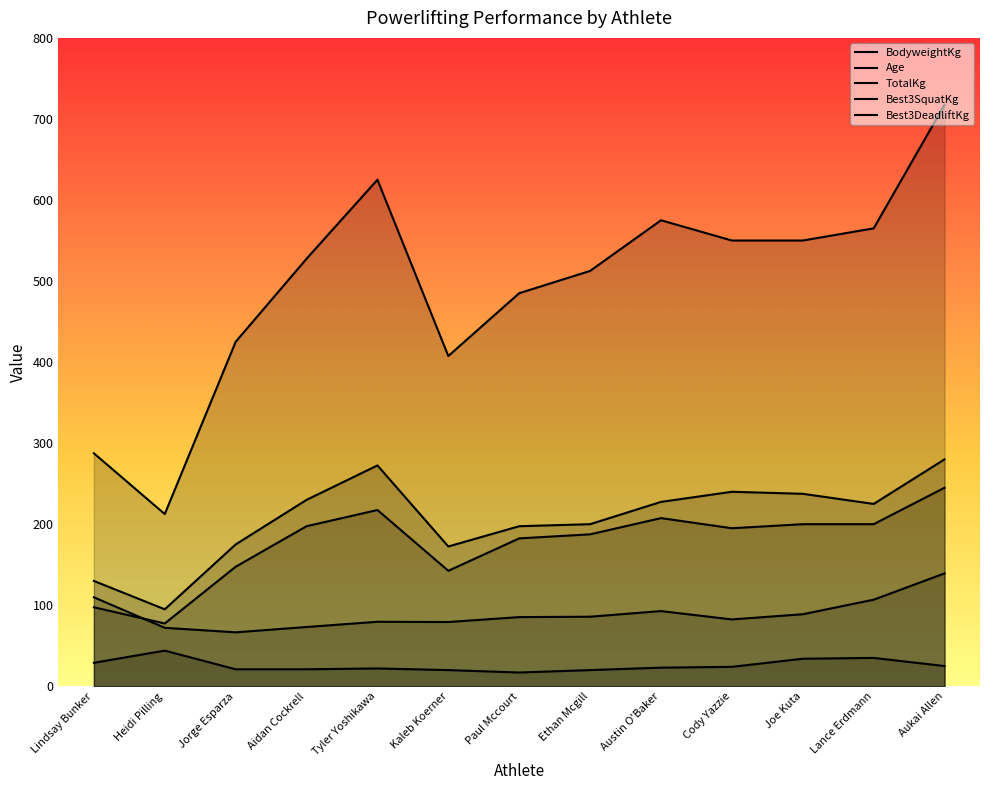

Reading left to right, extract all data points from this chart.

BodyweightKg: Lindsay Bunker=109.8	Heidi Pilling=72.2	Jorge Esparza=66.6	Aidan Cockrell=73.2	Tyler Yoshikawa=79.6	Kaleb Koerner=79.3	Paul Mccourt=85.3	Ethan Mcgill=85.8	Austin O'Baker=92.8	Cody Yazzie=82.5	Joe Kuta=88.9	Lance Erdmann=106.8	Aukai Allen=139.3
Age: Lindsay Bunker=29.0	Heidi Pilling=44.0	Jorge Esparza=21.0	Aidan Cockrell=21.0	Tyler Yoshikawa=22.0	Kaleb Koerner=20.0	Paul Mccourt=17.0	Ethan Mcgill=20.0	Austin O'Baker=23.0	Cody Yazzie=24.0	Joe Kuta=34.0	Lance Erdmann=35.0	Aukai Allen=25.0
TotalKg: Lindsay Bunker=287.5	Heidi Pilling=212.5	Jorge Esparza=425.0	Aidan Cockrell=527.5	Tyler Yoshikawa=625.0	Kaleb Koerner=407.5	Paul Mccourt=485.0	Ethan Mcgill=512.5	Austin O'Baker=575.0	Cody Yazzie=550.0	Joe Kuta=550.0	Lance Erdmann=565.0	Aukai Allen=717.5
Best3SquatKg: Lindsay Bunker=97.5	Heidi Pilling=77.5	Jorge Esparza=147.5	Aidan Cockrell=197.5	Tyler Yoshikawa=217.5	Kaleb Koerner=142.5	Paul Mccourt=182.5	Ethan Mcgill=187.5	Austin O'Baker=207.5	Cody Yazzie=195.0	Joe Kuta=200.0	Lance Erdmann=200.0	Aukai Allen=245.0
Best3DeadliftKg: Lindsay Bunker=130.0	Heidi Pilling=95.0	Jorge Esparza=175.0	Aidan Cockrell=230.0	Tyler Yoshikawa=272.5	Kaleb Koerner=172.5	Paul Mccourt=197.5	Ethan Mcgill=200.0	Austin O'Baker=227.5	Cody Yazzie=240.0	Joe Kuta=237.5	Lance Erdmann=225.0	Aukai Allen=280.0